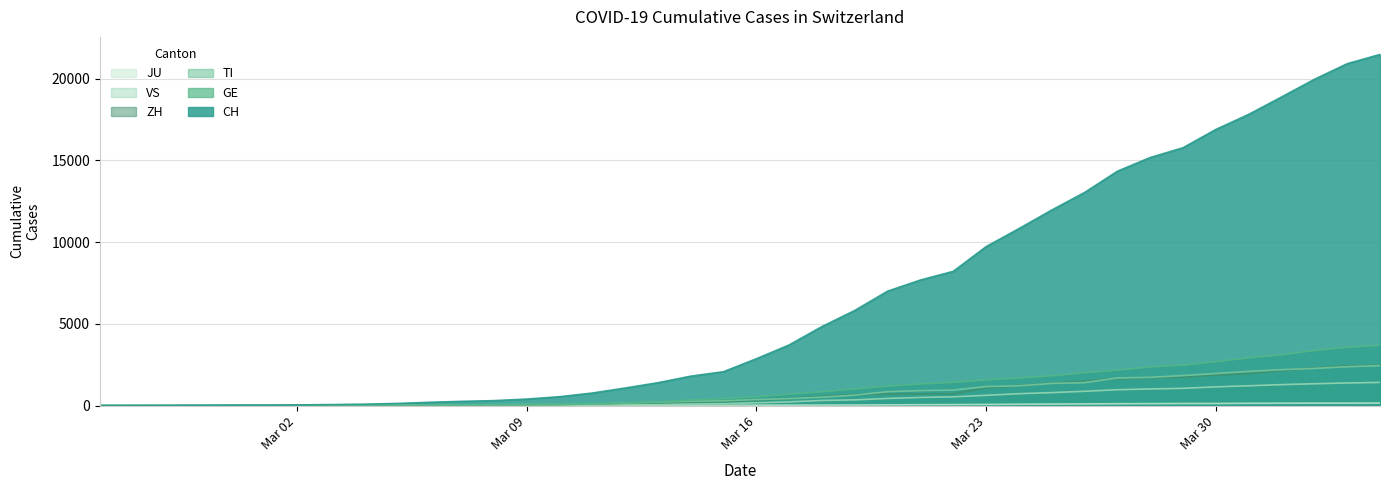

What are all the series names shown in the legend?

CH, GE, TI, ZH, VS, JU